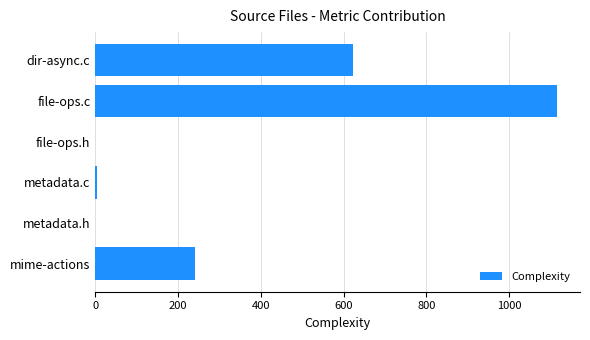

At which label is the value closest to 557?

dir-async.c